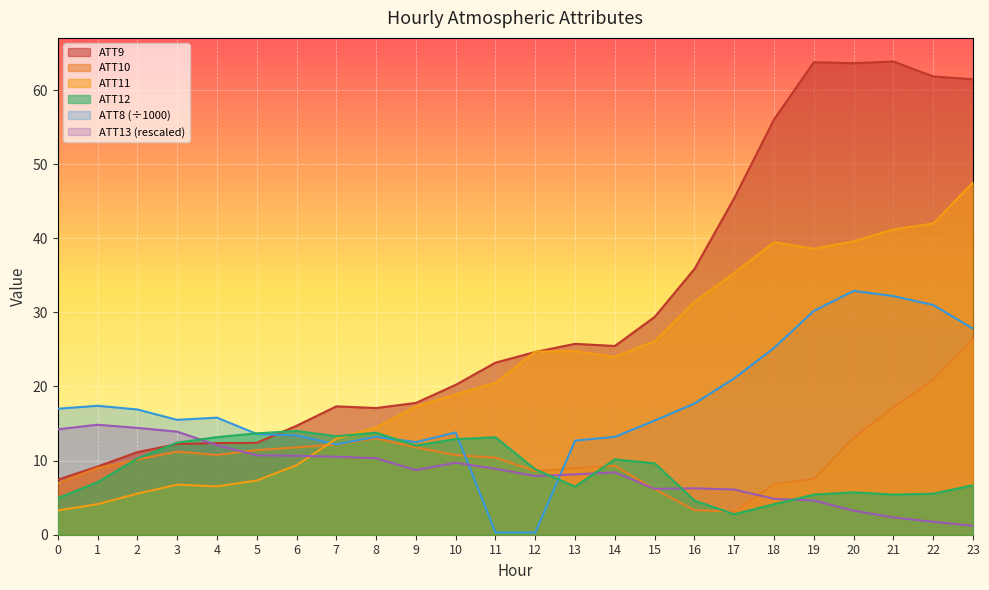

Where is ATT13 nearest to the value 8?

12